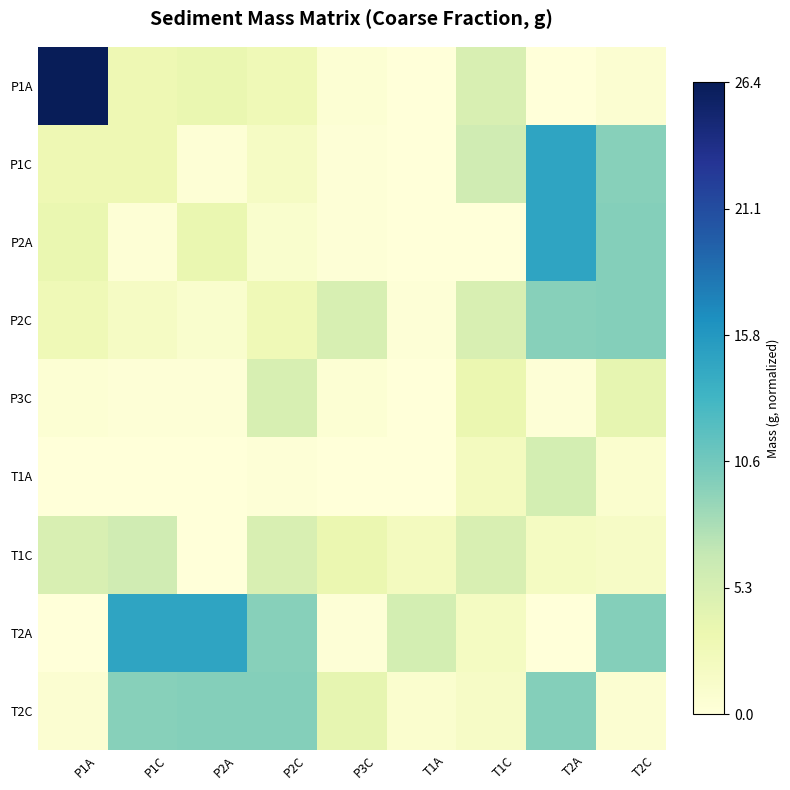

At how many categories does at least one series exceed 0?

9